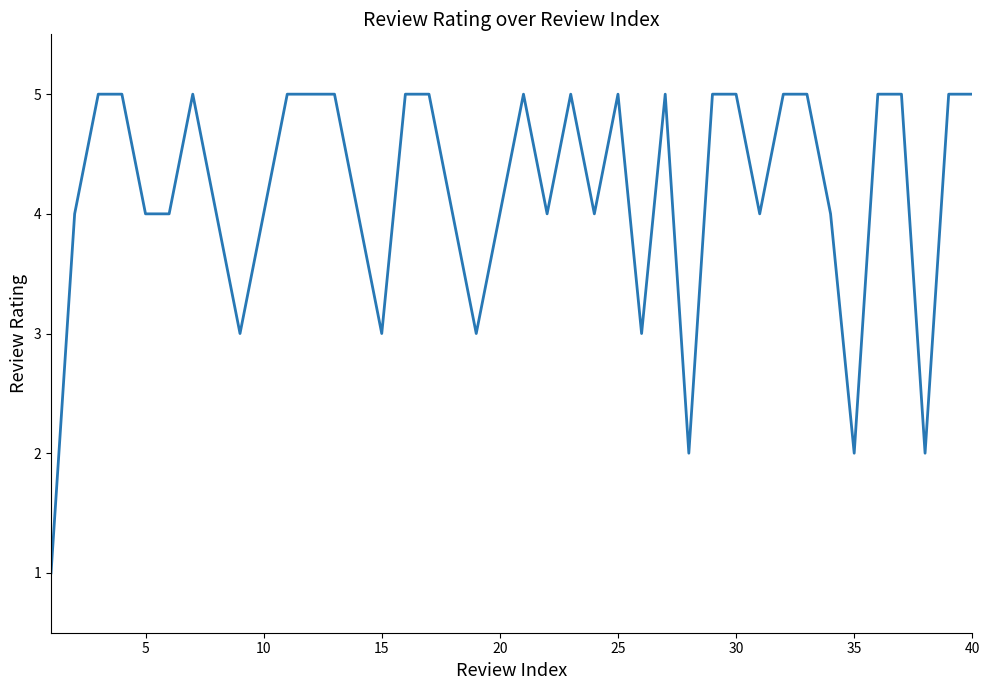

What is the maximum value shown in the chart?

5